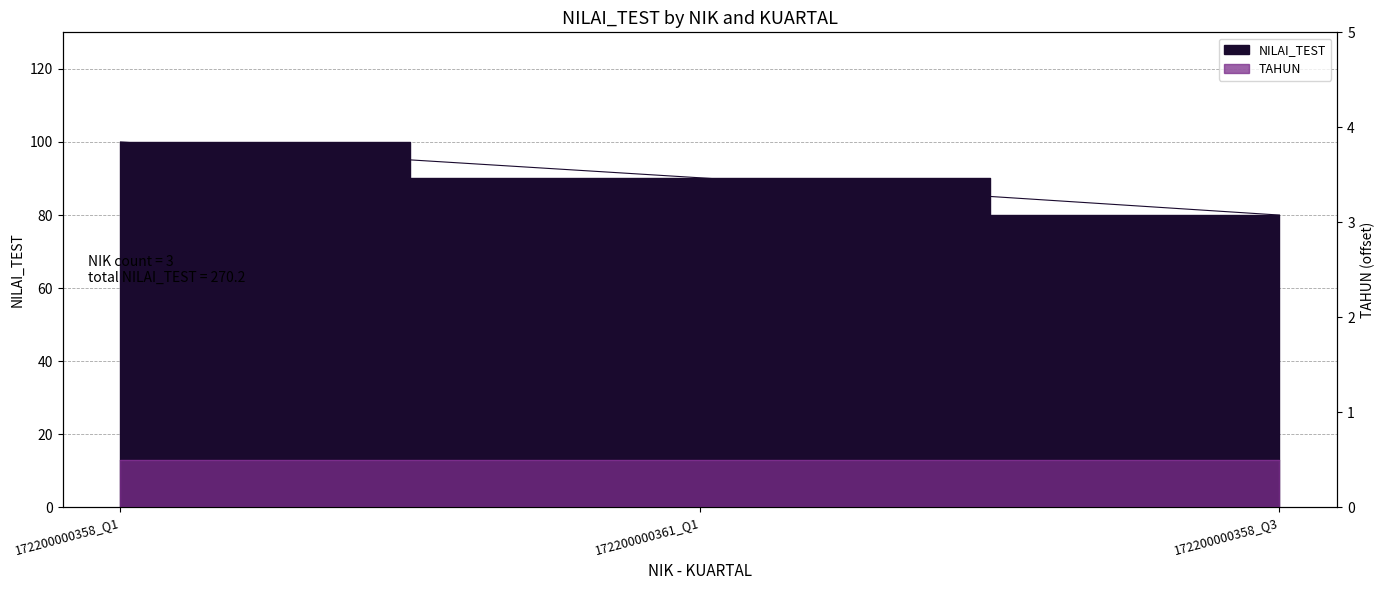

What is the label of the 1st point from the right?

172200000358_Q3